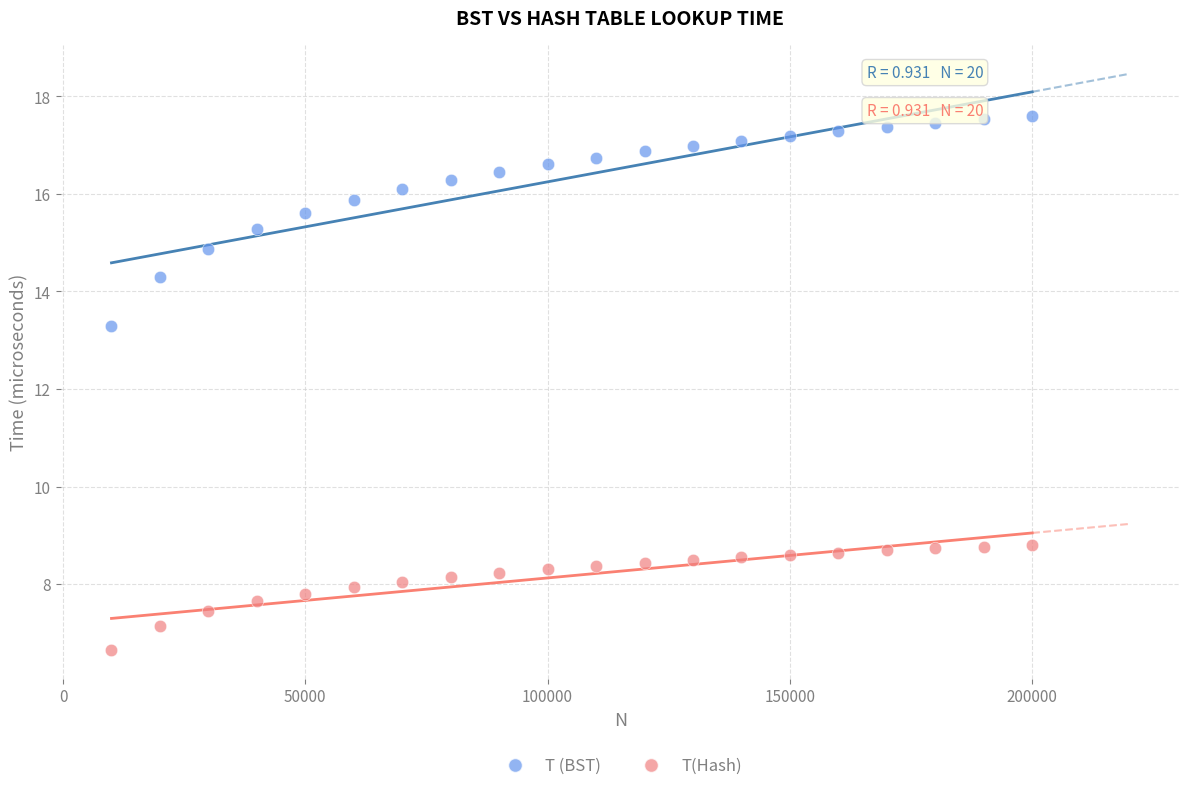

Which series contains the highest Y value?

T (BST)